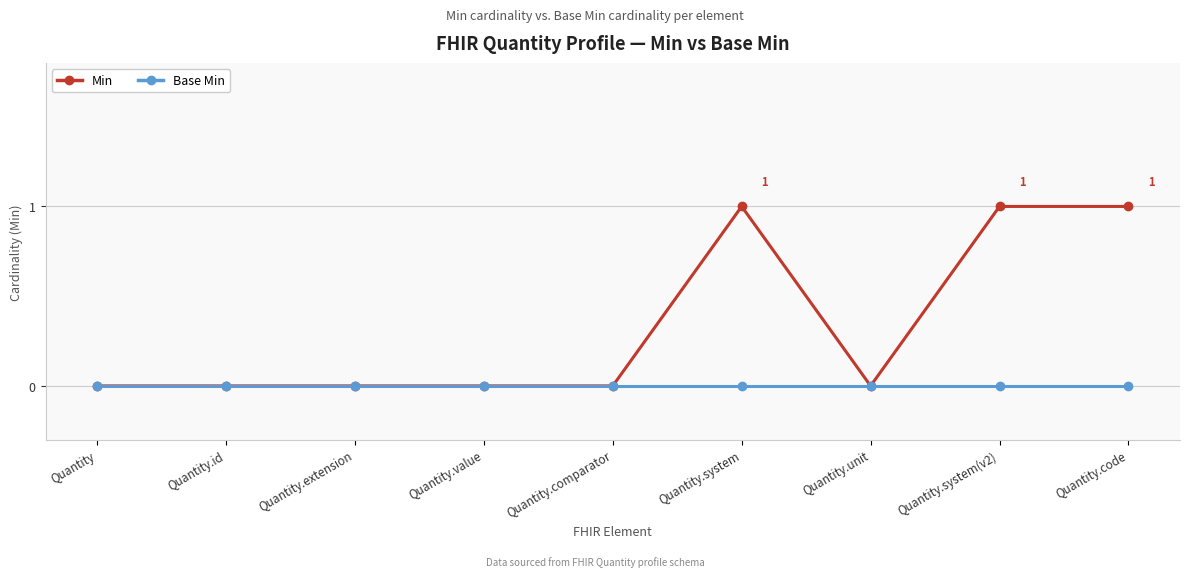

Reading right to left, extract all data points from this chart.

Min: 1	1	0	1	0	0	0	0	0
Base Min: 0	0	0	0	0	0	0	0	0